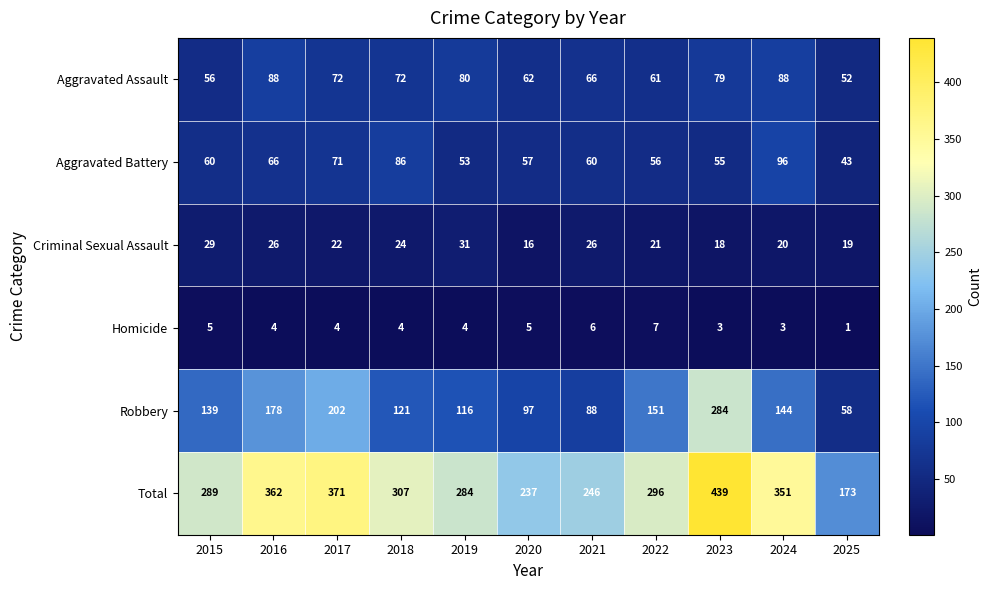

What is the difference between the maximum and second lowest values in the Aggravated Battery series?

43